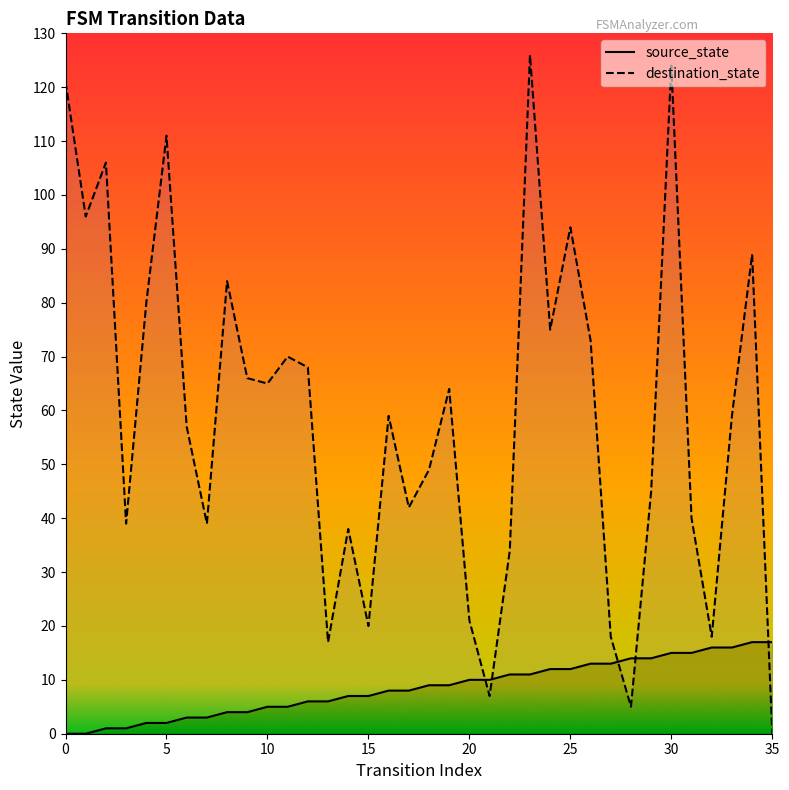

What is the average value of the source_state series?

8